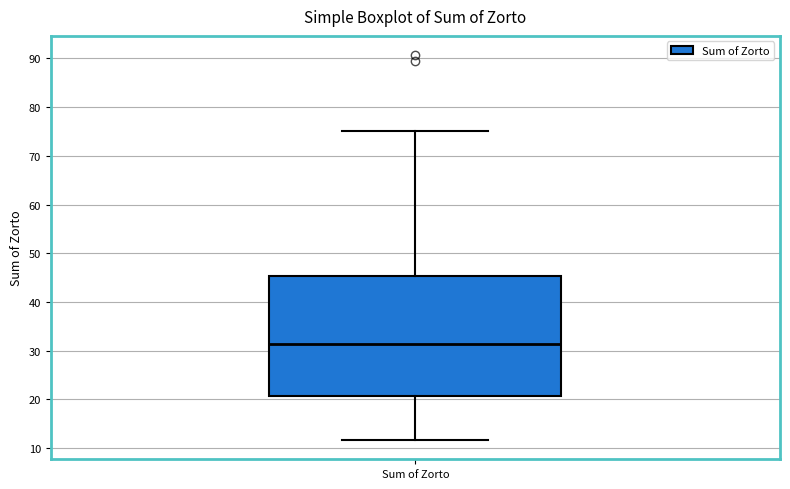

Read this box plot against the y-axis: the position of the median line, the range covered by the box, and the ends of both whiskers. The values are not printed on the chart, so give them approximately, as read against the axis.

median 31, box 21 to 45, whiskers 12 to 75